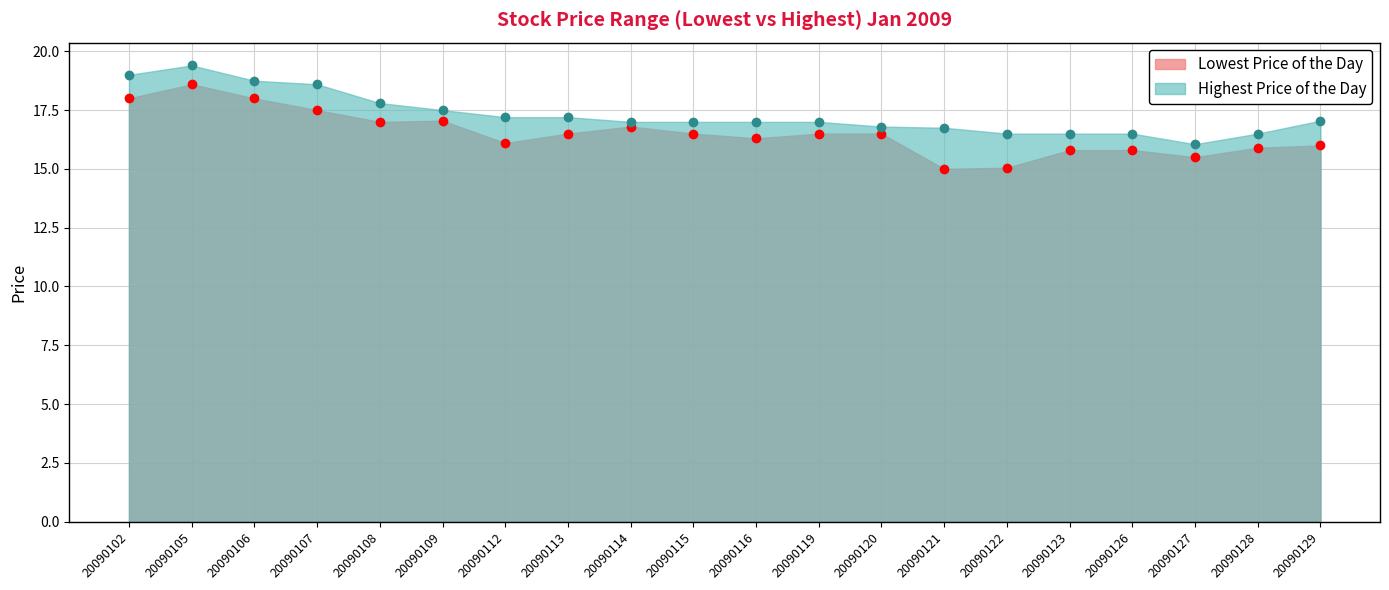

True or false: Lowest Price of the Day and Highest Price of the Day cross at least once.

False